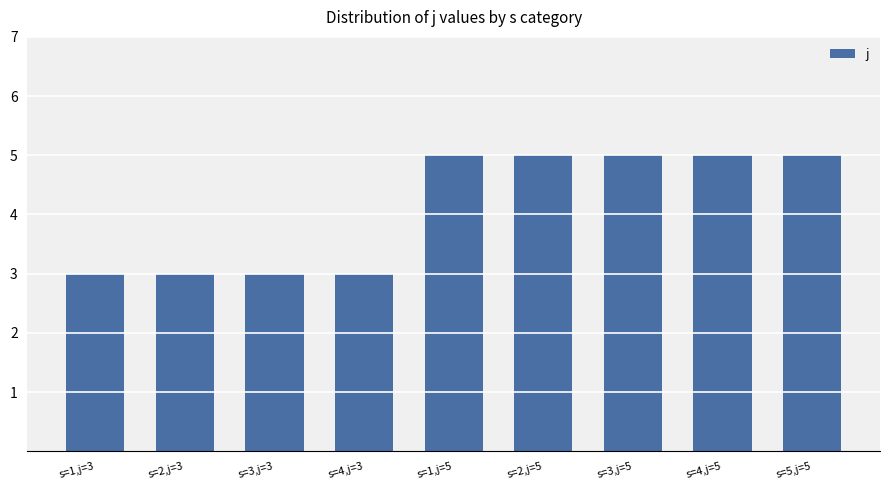

What is the sum of the values at s=2,j=5 and s=3,j=3?

8